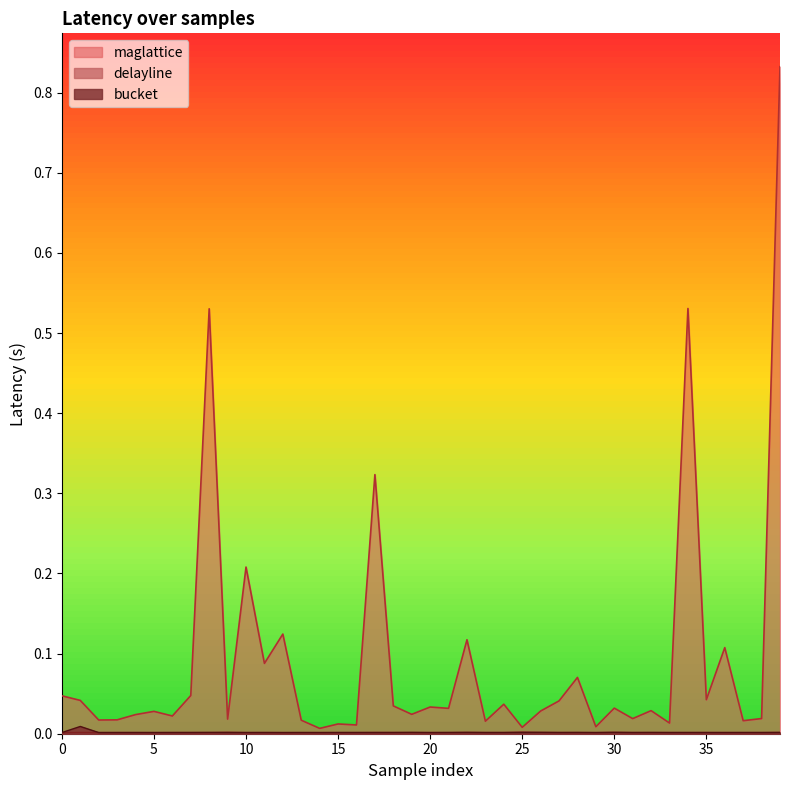

Does the chart have visible grid lines?

No